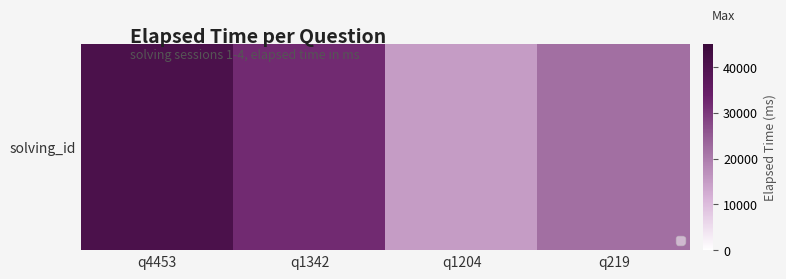

What is the maximum value shown in the chart?

41000